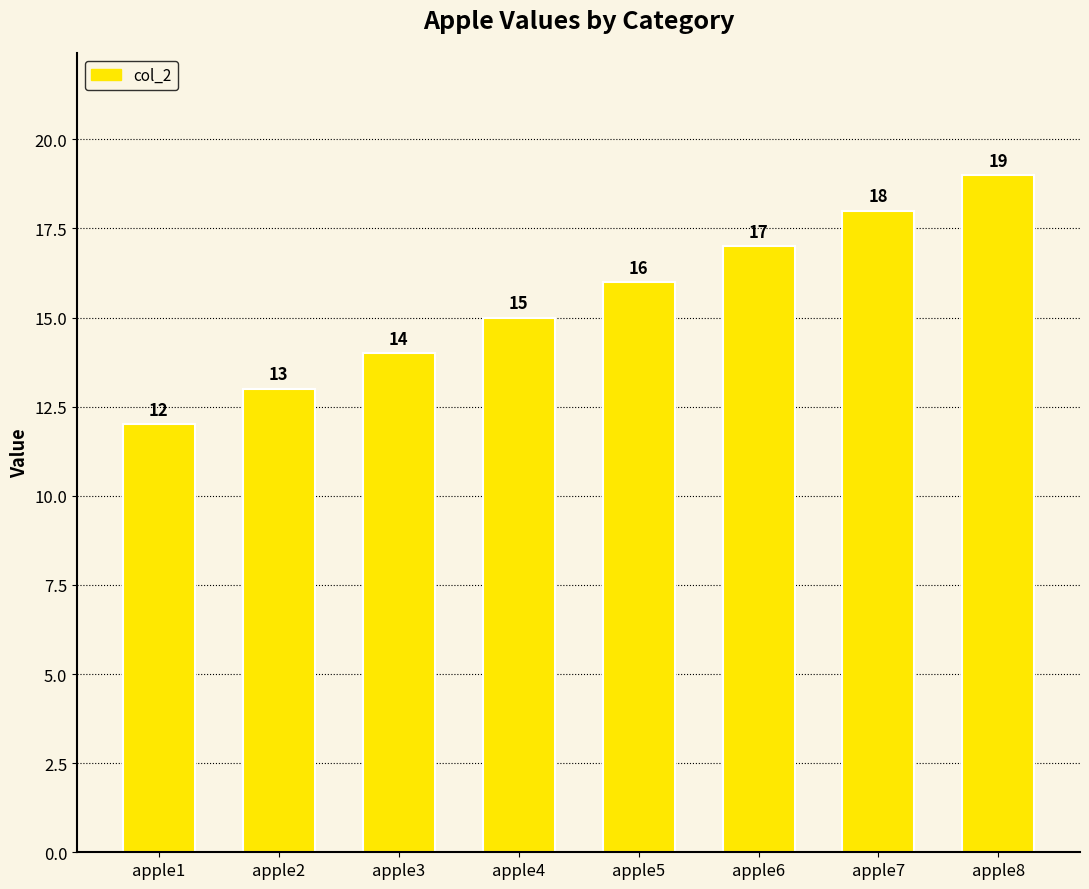

How many data points does each series have?

8